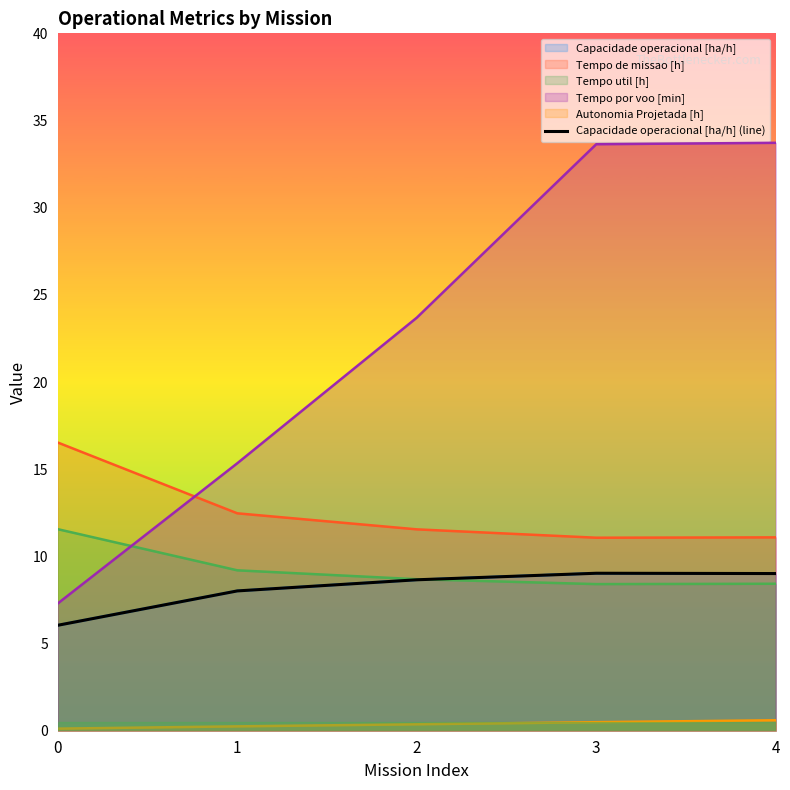

How many data points are above 8?

4